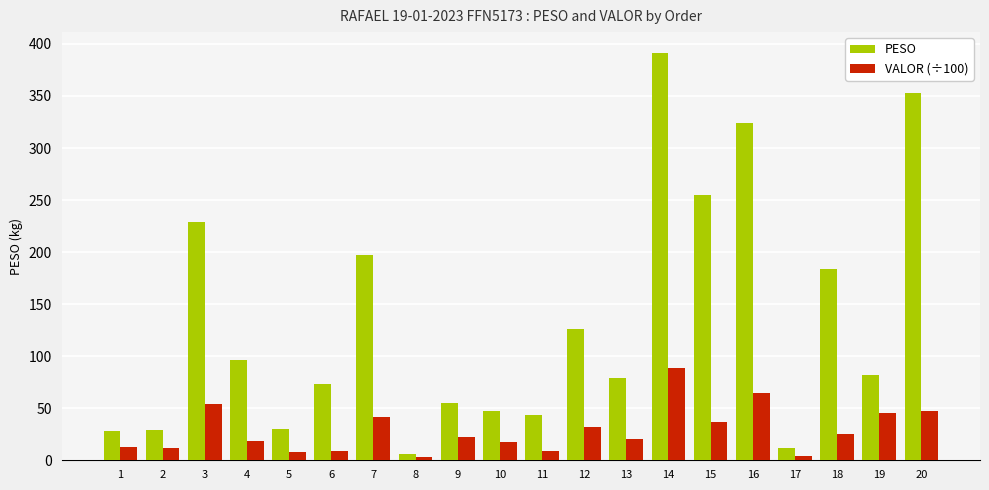

Are the bars grouped side by side (vs. stacked)?

Yes